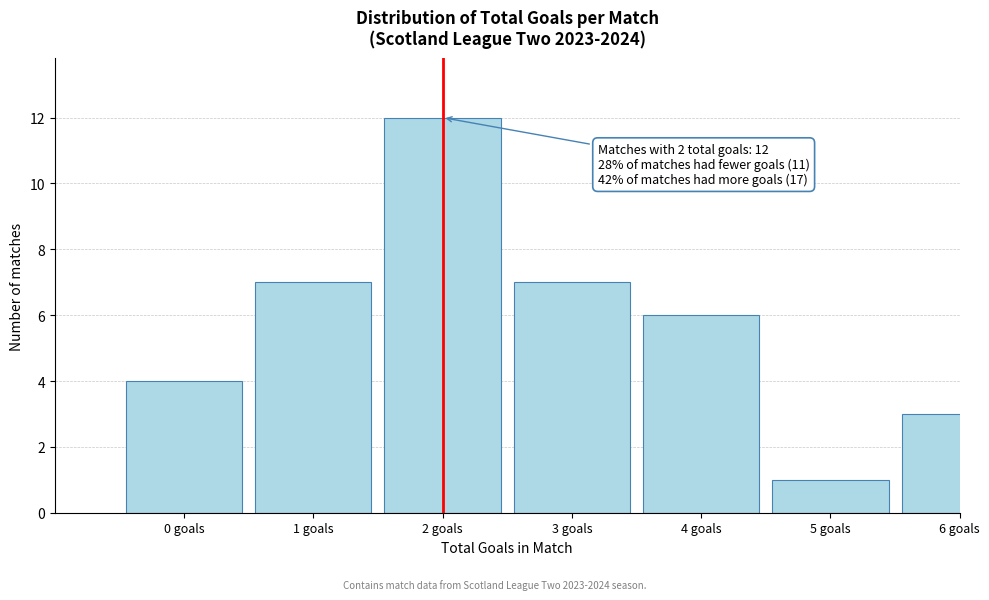

Reading right to left, transcribe all the data shown in this chart.

6 goals=3	5 goals=1	4 goals=6	3 goals=7	2 goals=12	1 goals=7	0 goals=4